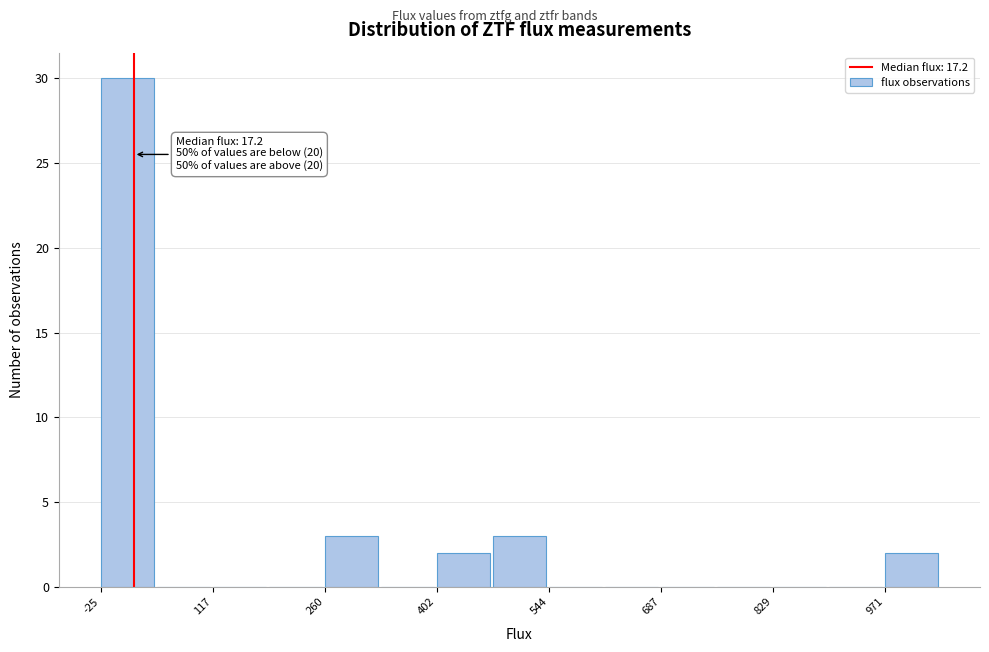

Around what value on the x-axis is the tallest bar? Give the approximate position of its centre, as read against the axis.

0